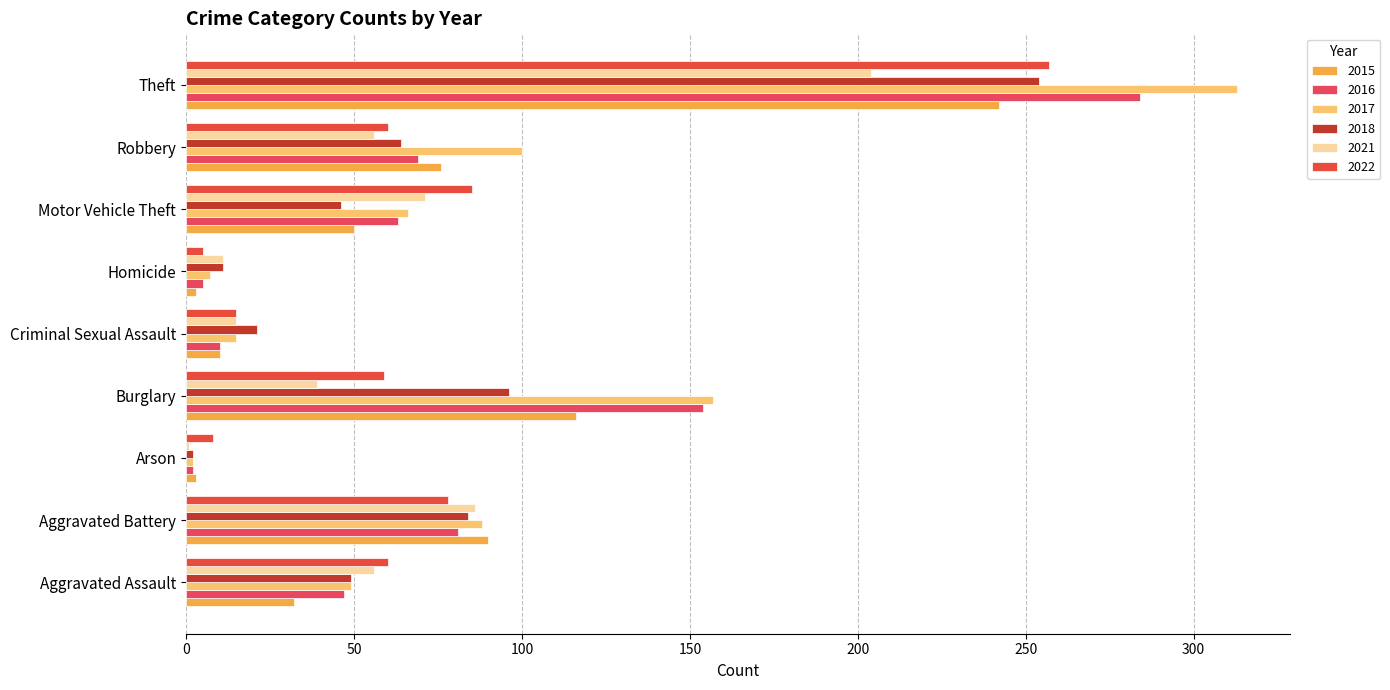

Is the value of 2021 at Theft greater than the value of 2017 at Homicide?

Yes